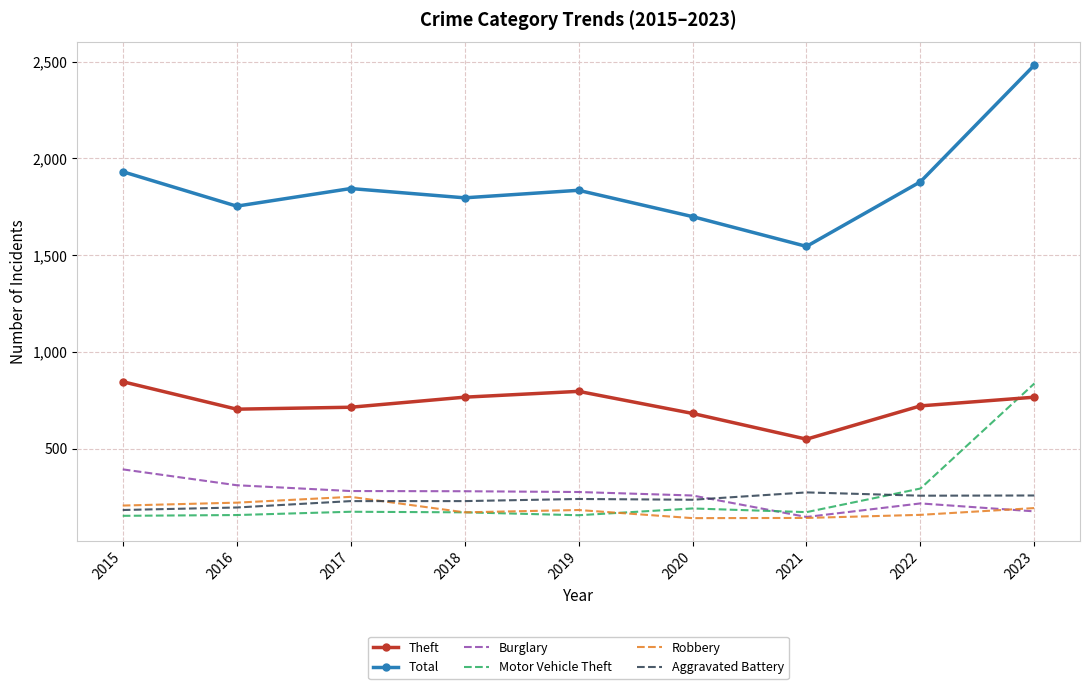

Is the value of Motor Vehicle Theft at 2016 greater than the value of Total at 2018?

No